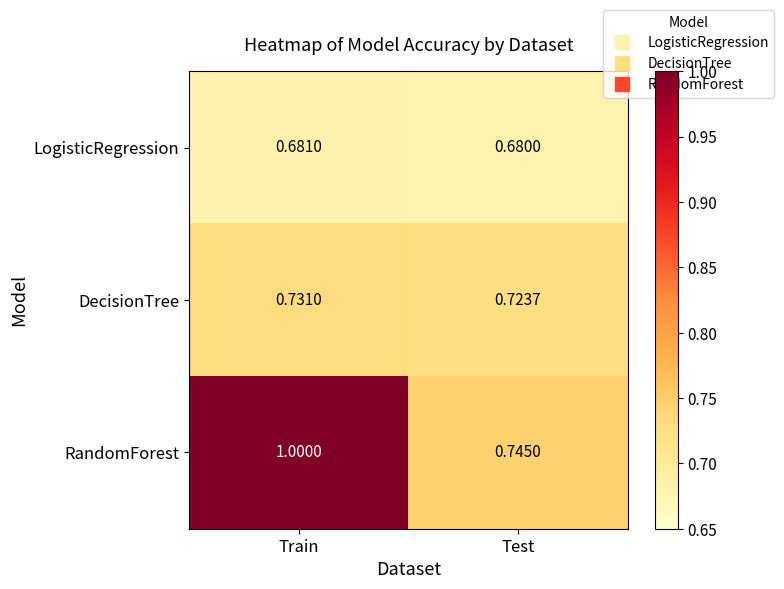

Which series has the widest spread of values?

RandomForest